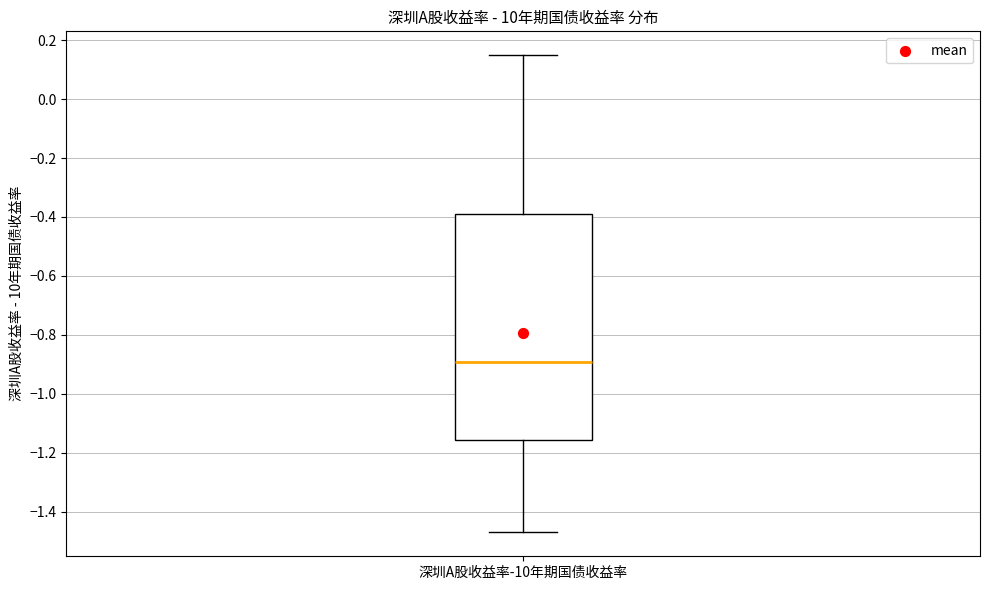

Transcribe this box plot: give where the median line is, the range the box spans, and where the two whiskers end, as read against the y-axis. The values are not printed on the chart, so give them approximately, as read against the axis.

median -0.90, box -1.16 to -0.38, whiskers -1.48 to 0.14